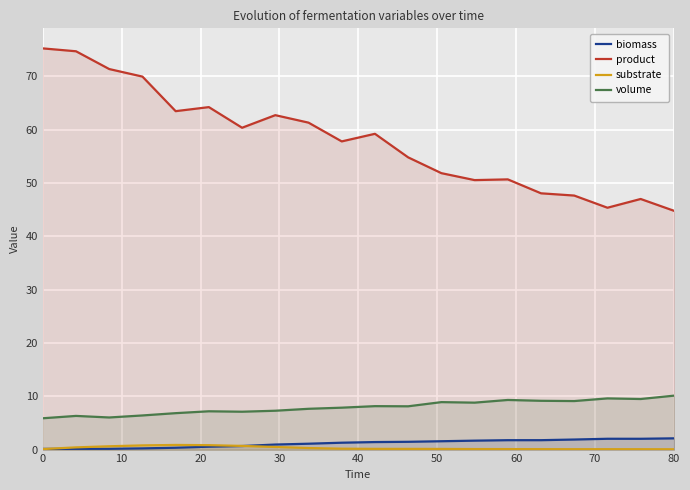

What are all the series names shown in the legend?

biomass, product, substrate, volume